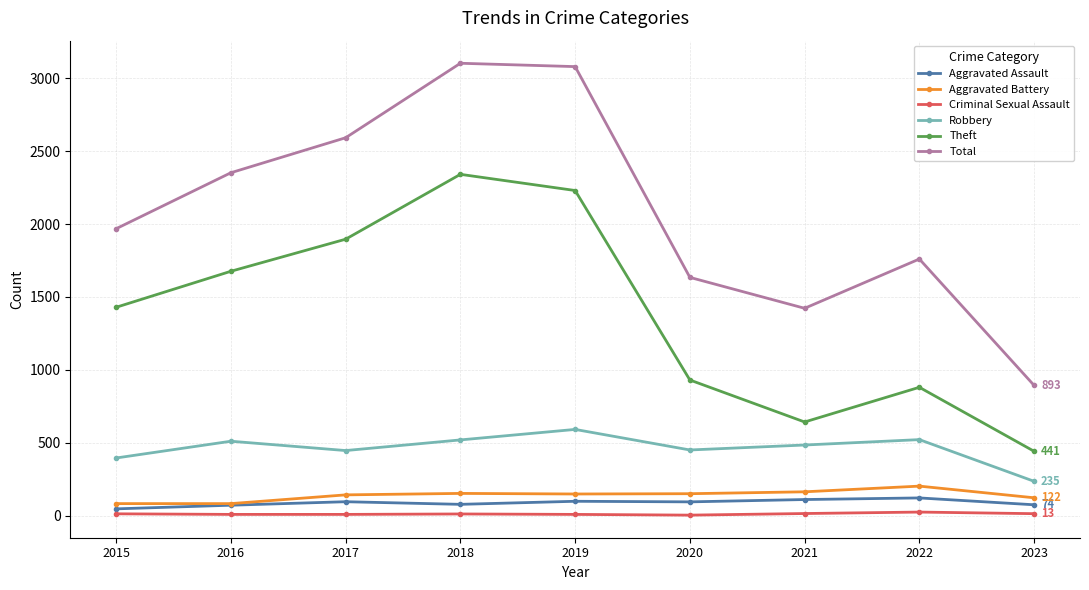

What is the total value across all series at 2023?

1778